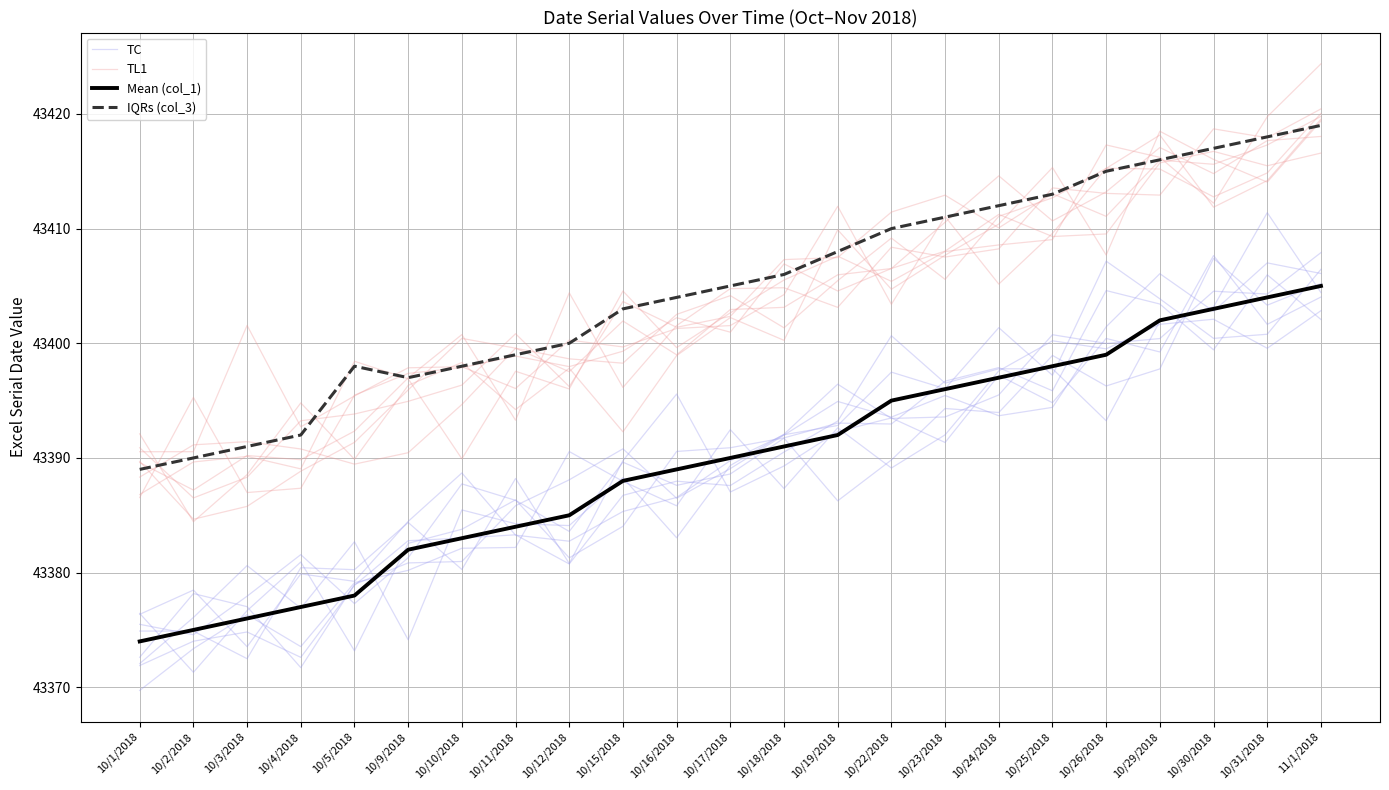

How many data points in TL1 are less than 43402?

11